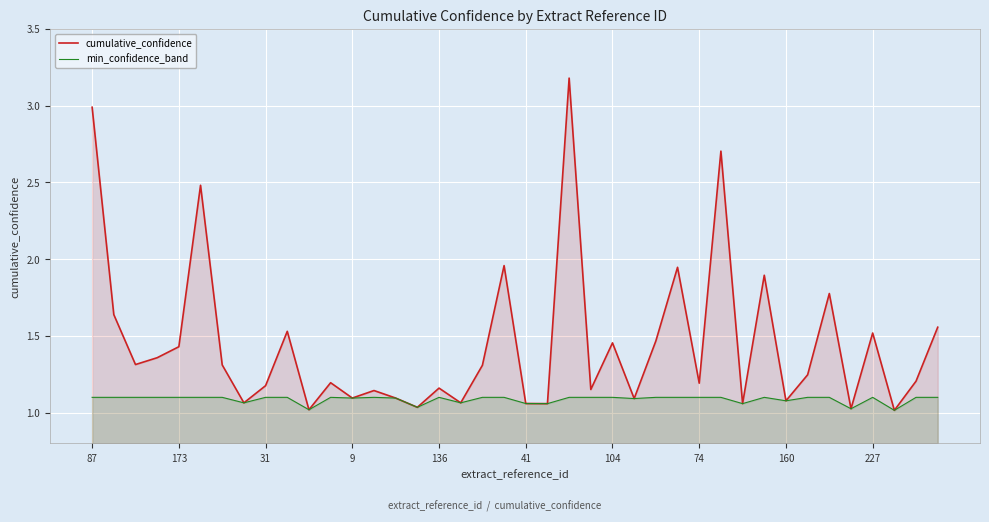

Which series has the widest spread of values?

cumulative_confidence